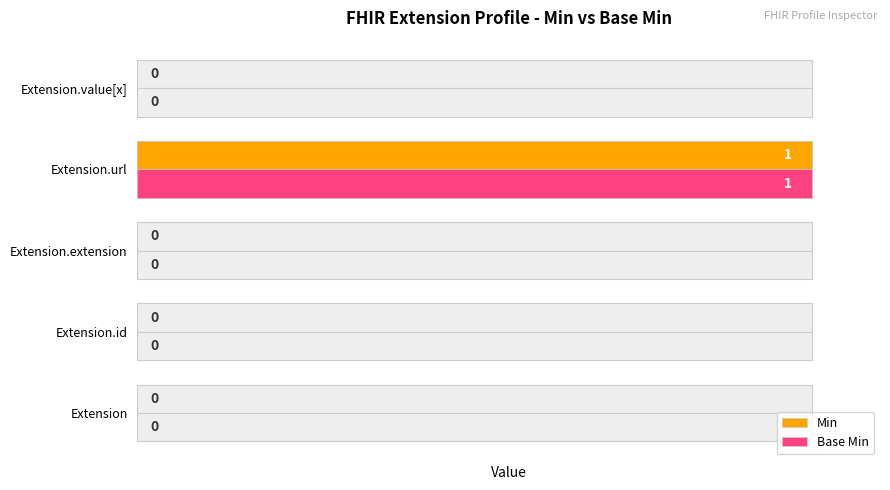

What are all the series names shown in the legend?

Min, Base Min